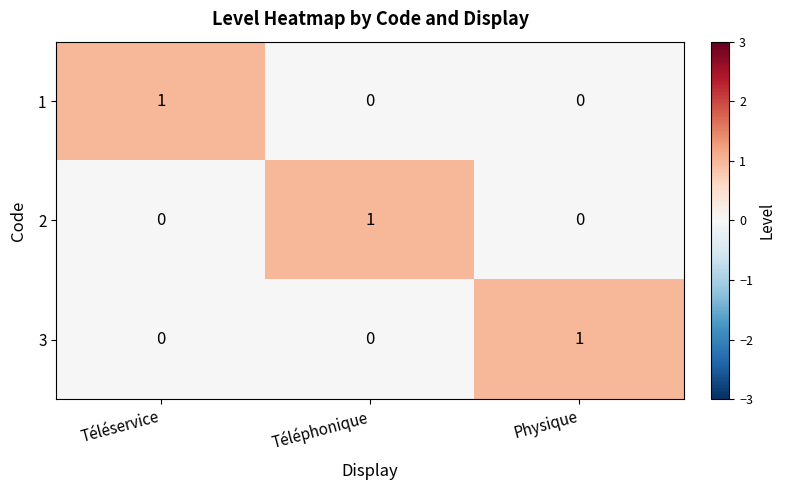

Is the value of 1 at Téléservice greater than the value of 3 at Téléservice?

Yes